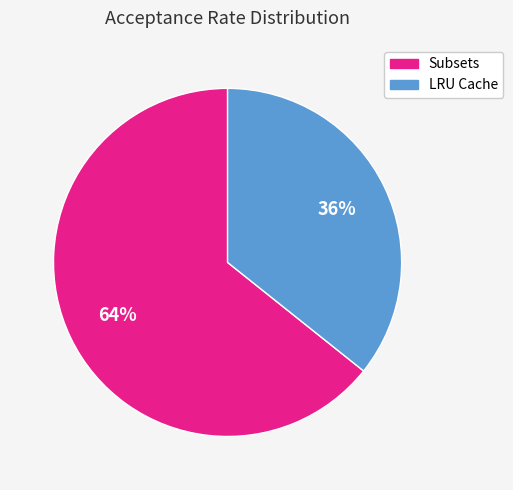

Is there any slice that represents more than half of the pie?

Yes